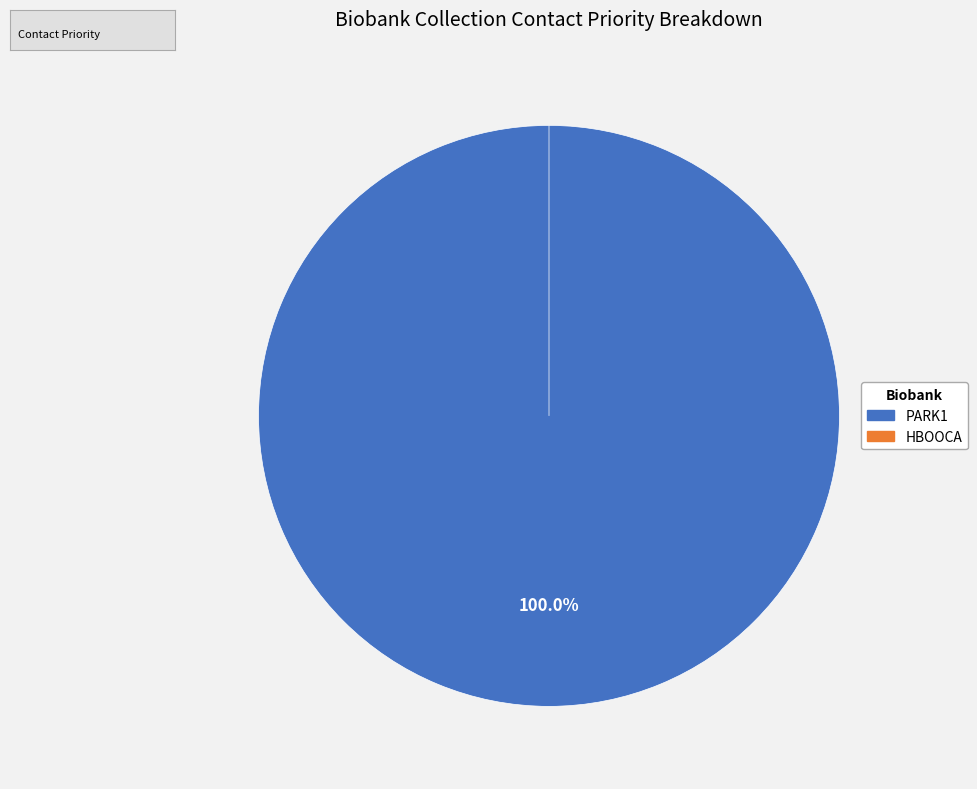

What is the majority slice?

PARK1